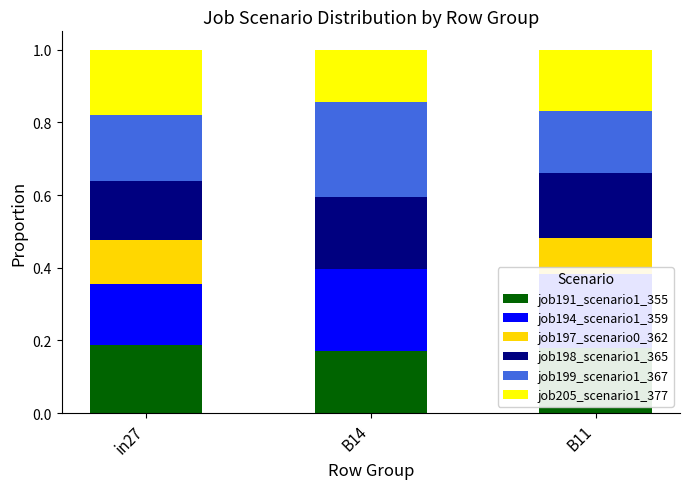

What is the total value across all series at B14?

1.0